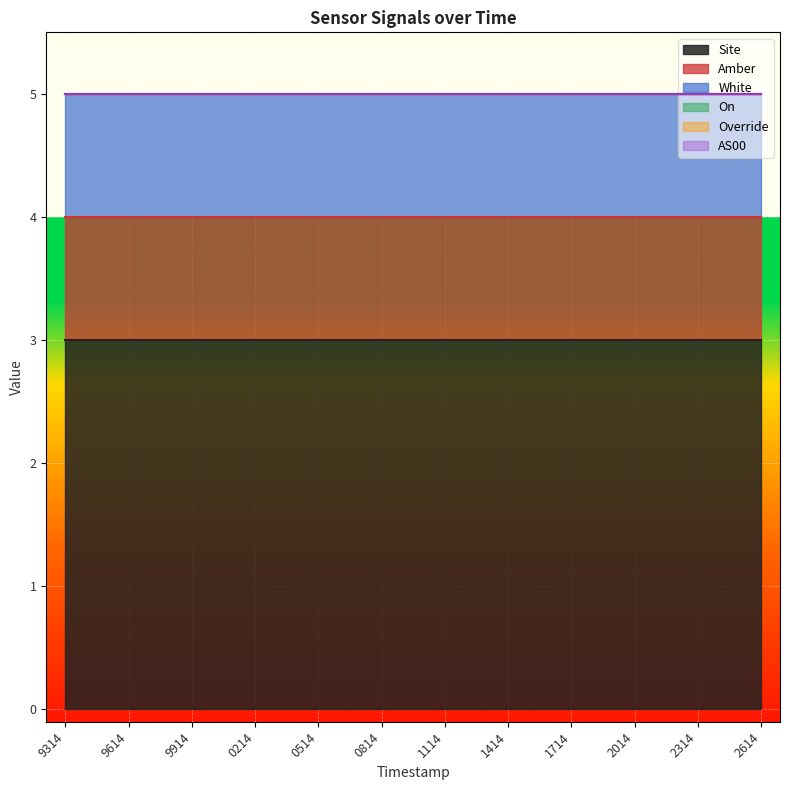

Between 1700452014 and 1700452614, which is larger?

1700452014